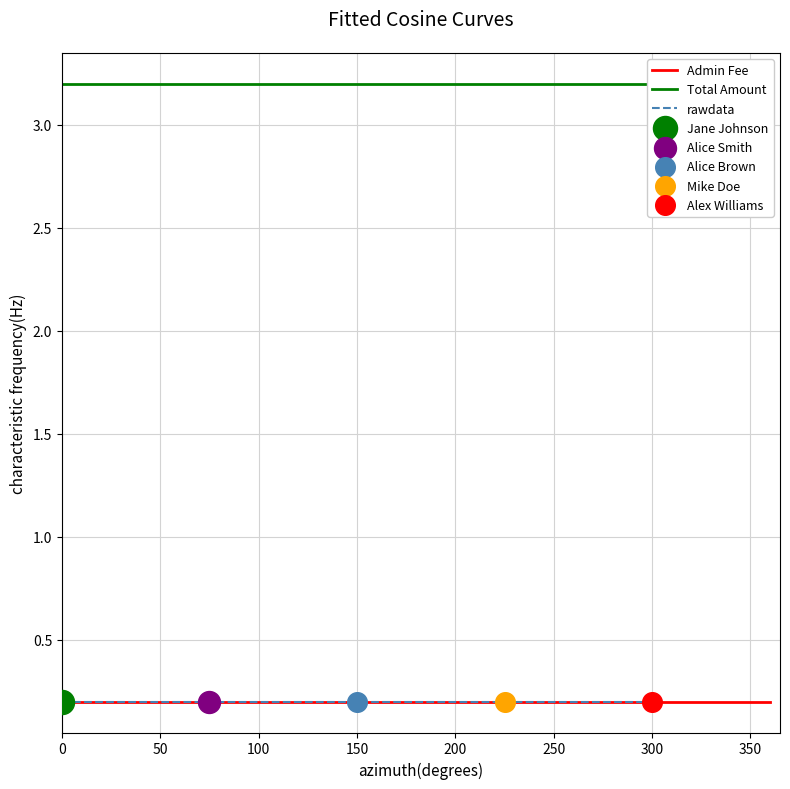

At how many categories does at least one series exceed 2?

5